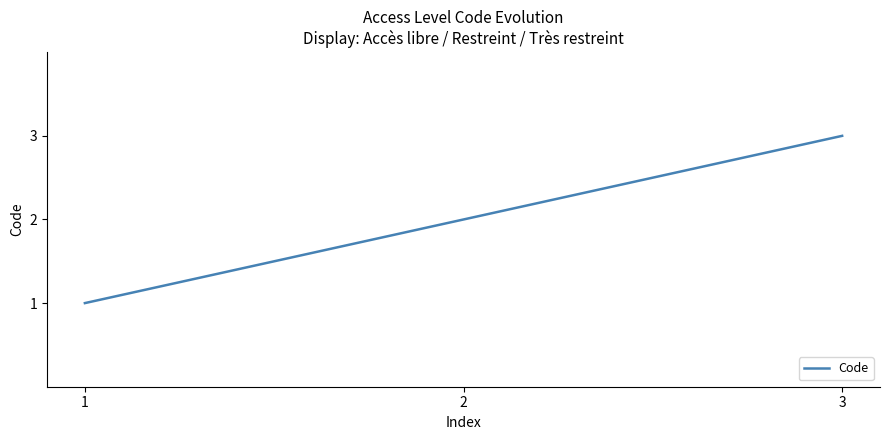

Is it true that the value at 2 is 1?

False